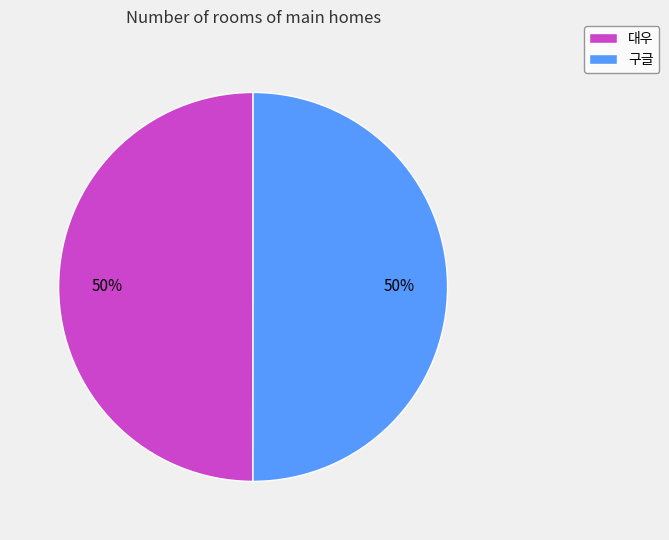

How many slices are in this pie chart?

2